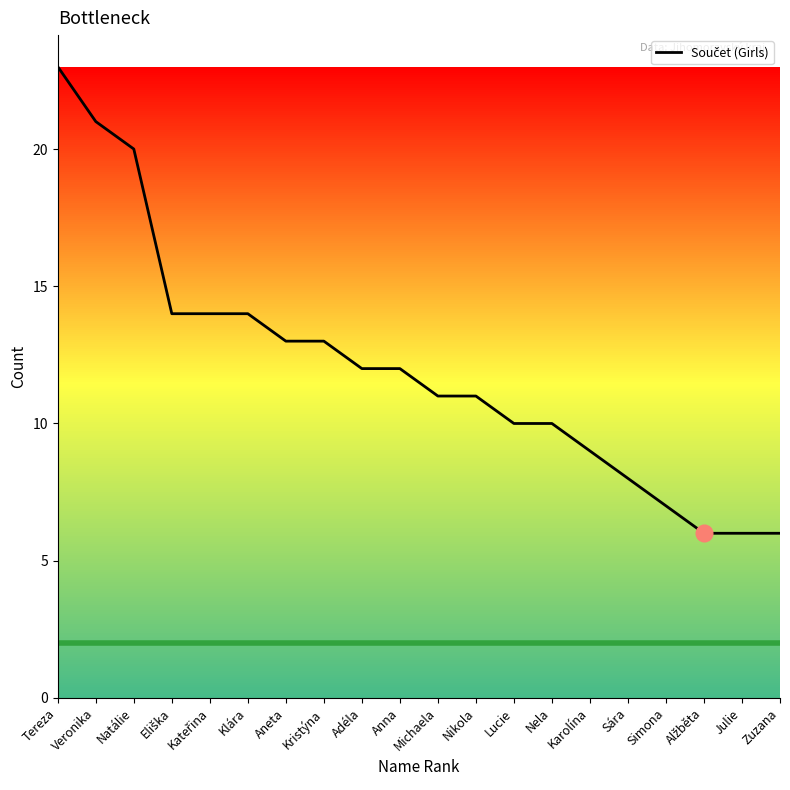

What is the maximum value shown in the chart?

23